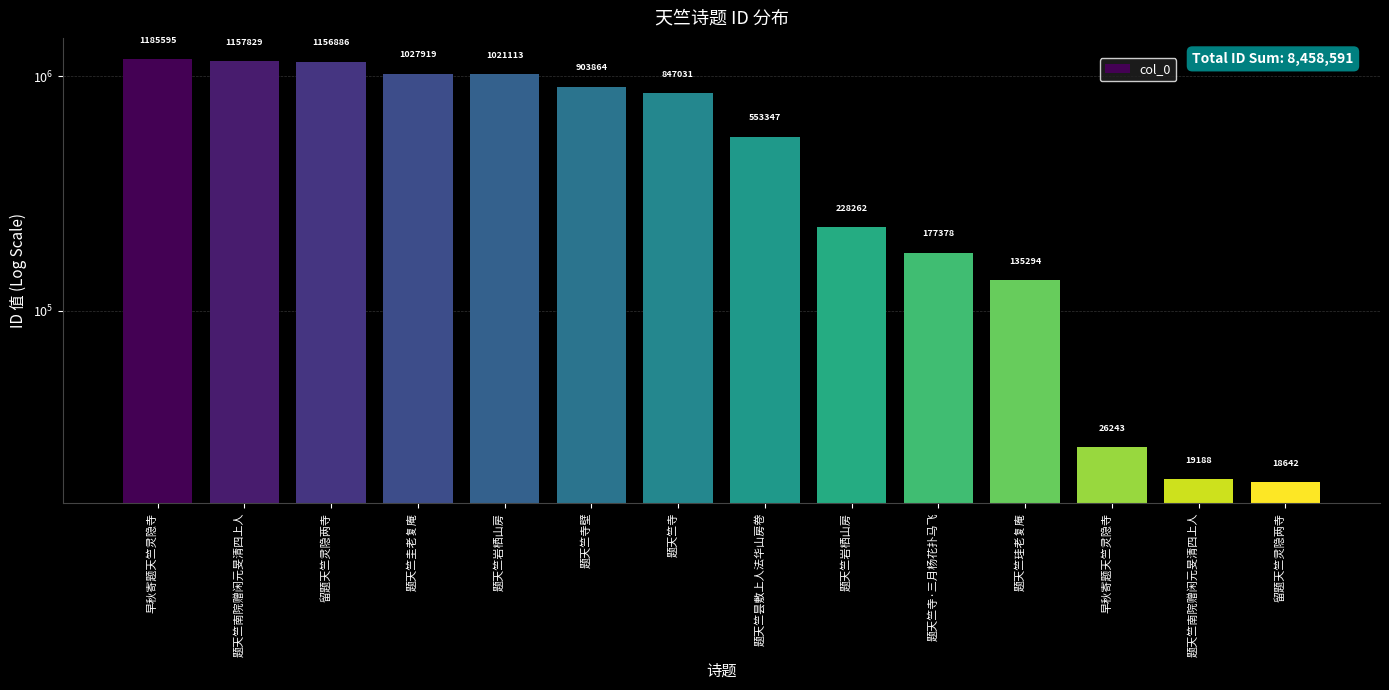

Are the bars horizontal?

No